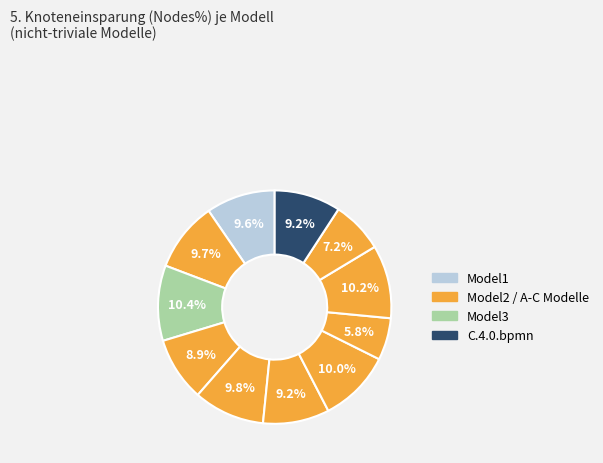

To the nearest percent, what is the difference between the largest and smallest slice percentages?

5%